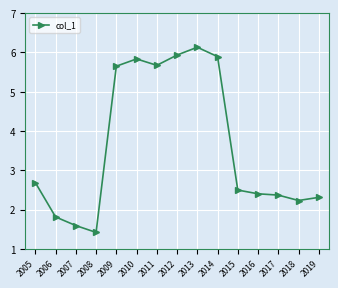

What is the sum of all values?

54.4